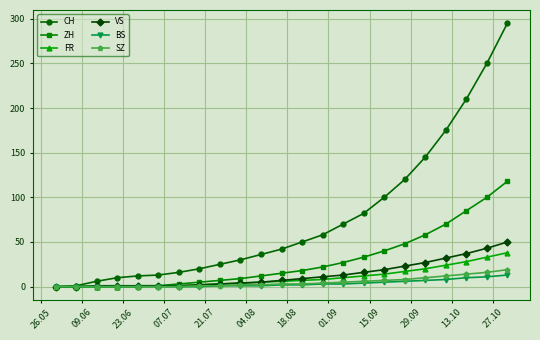

Which series has the widest spread of values?

CH